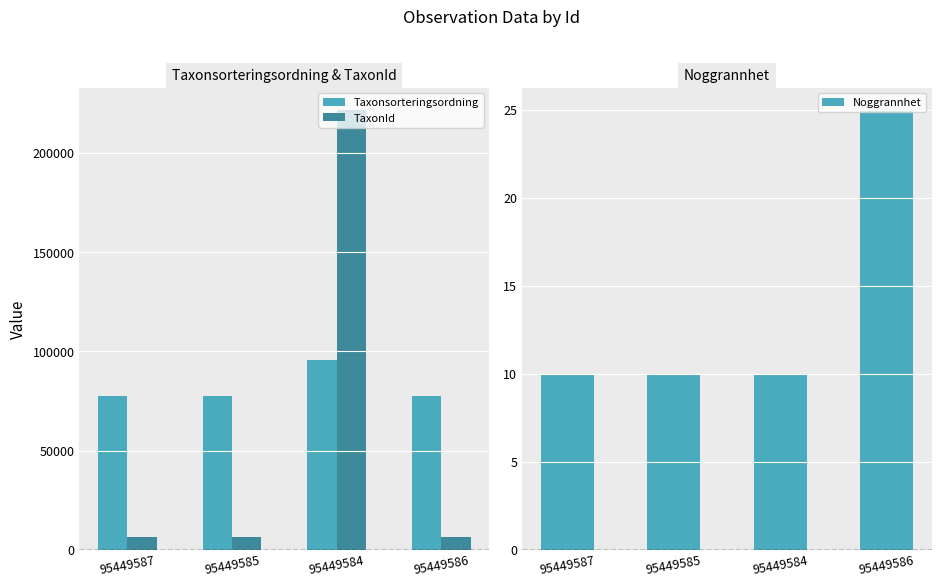

List the series in order of their peak value, highest first.

TaxonId, Taxonsorteringsordning, Noggrannhet